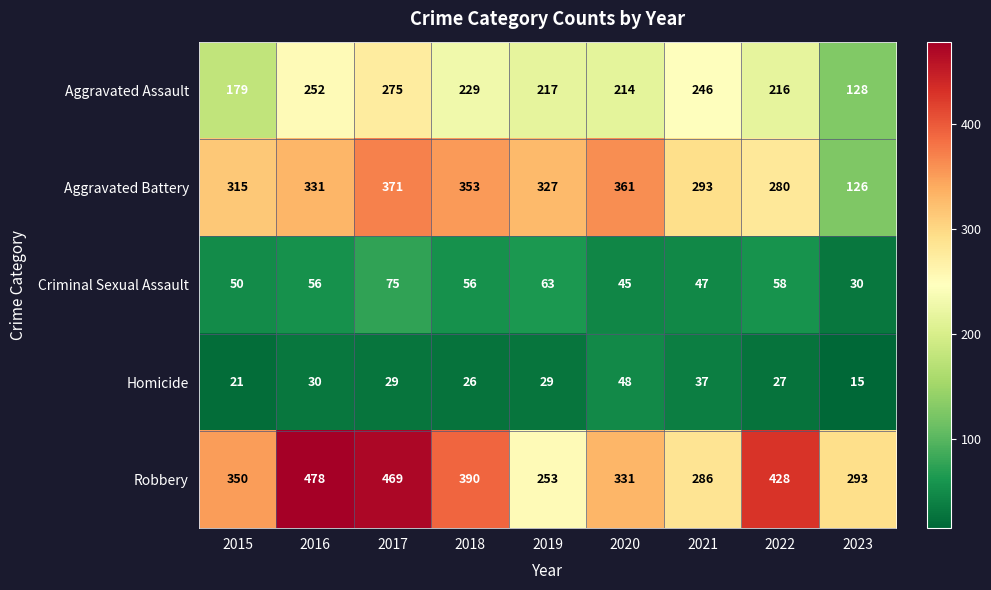

Rank the series by their maximum value, from lowest to highest.

Homicide, Criminal Sexual Assault, Aggravated Assault, Aggravated Battery, Robbery